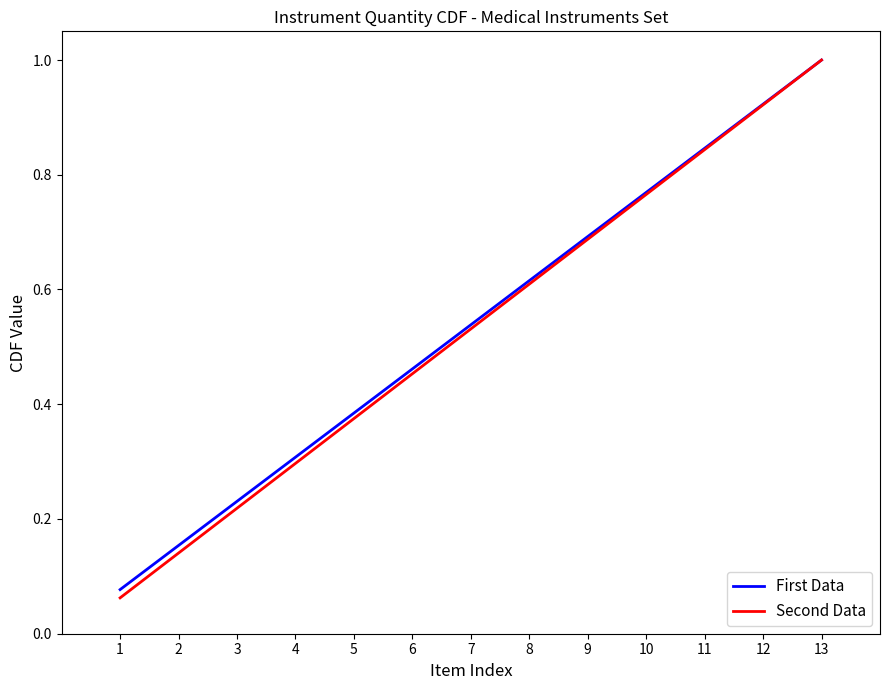

Is it true that Second Data equals 1.4 at 11?

False